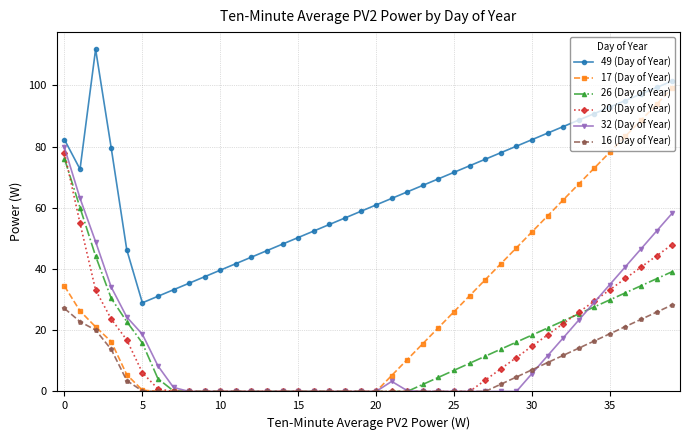

Which series has the widest spread of values?

17 (Day of Year)